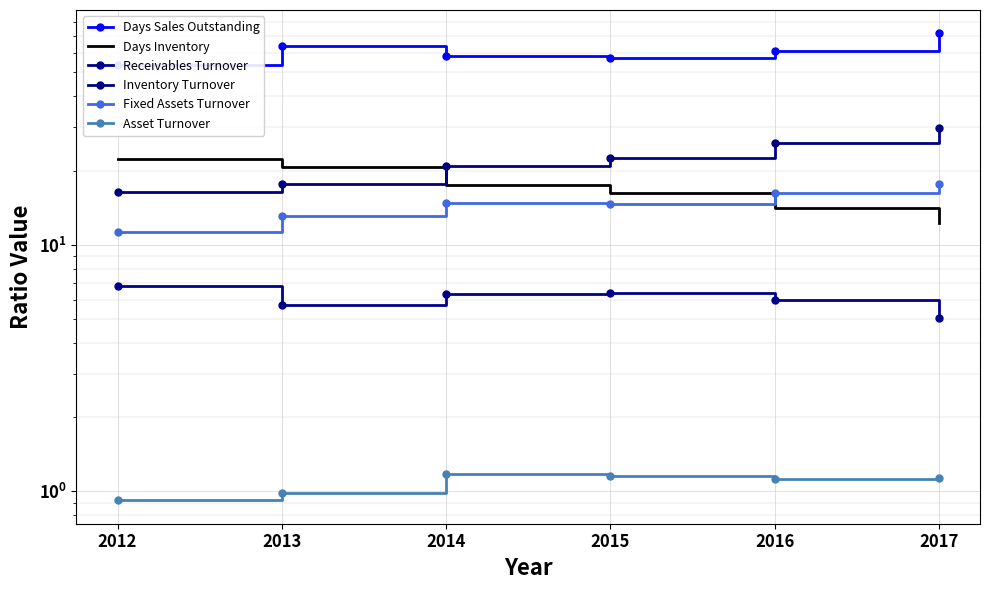

At 2012, list the series in order from smallest to largest.

Asset Turnover, Receivables Turnover, Fixed Assets Turnover, Inventory Turnover, Days Inventory, Days Sales Outstanding